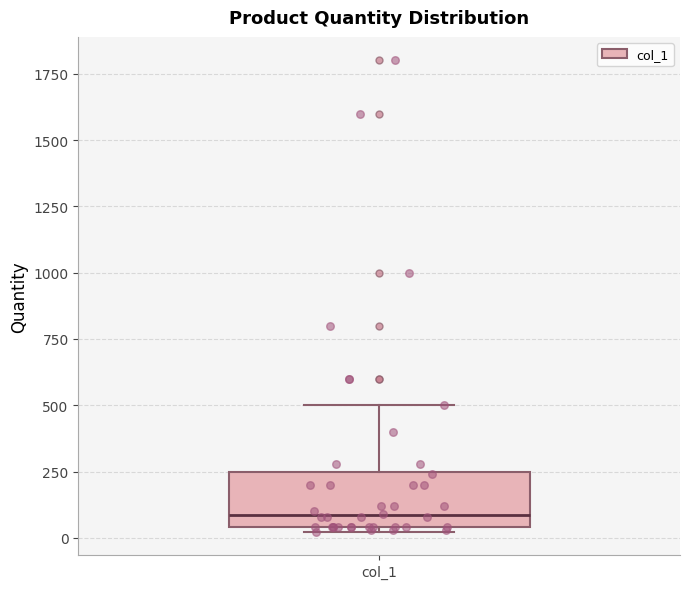

Where is the upper edge of the box for col_1 on the y-axis? The values are not printed on the chart, so give them approximately, as read against the axis.

250